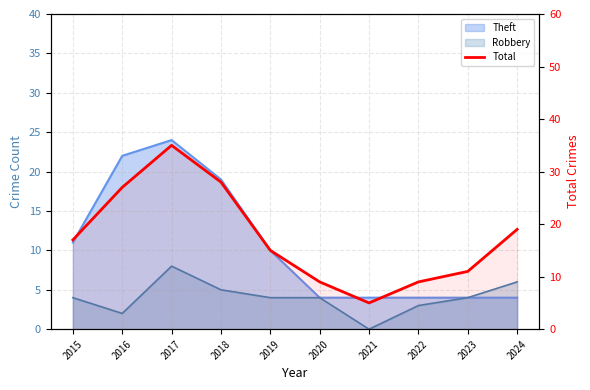

What is the value of the 5th point from the left?

15